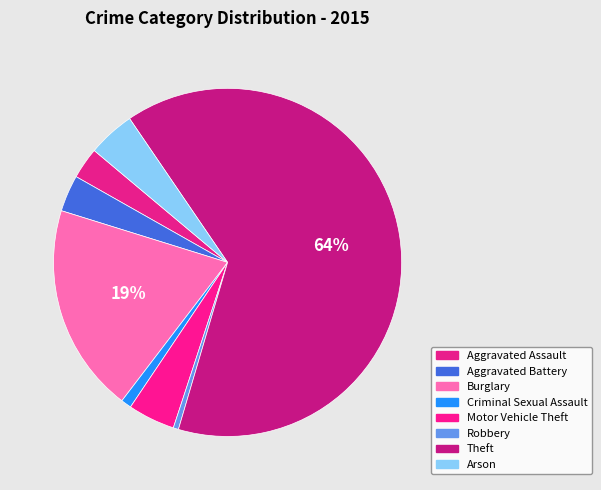

How many slices are in this pie chart?

8